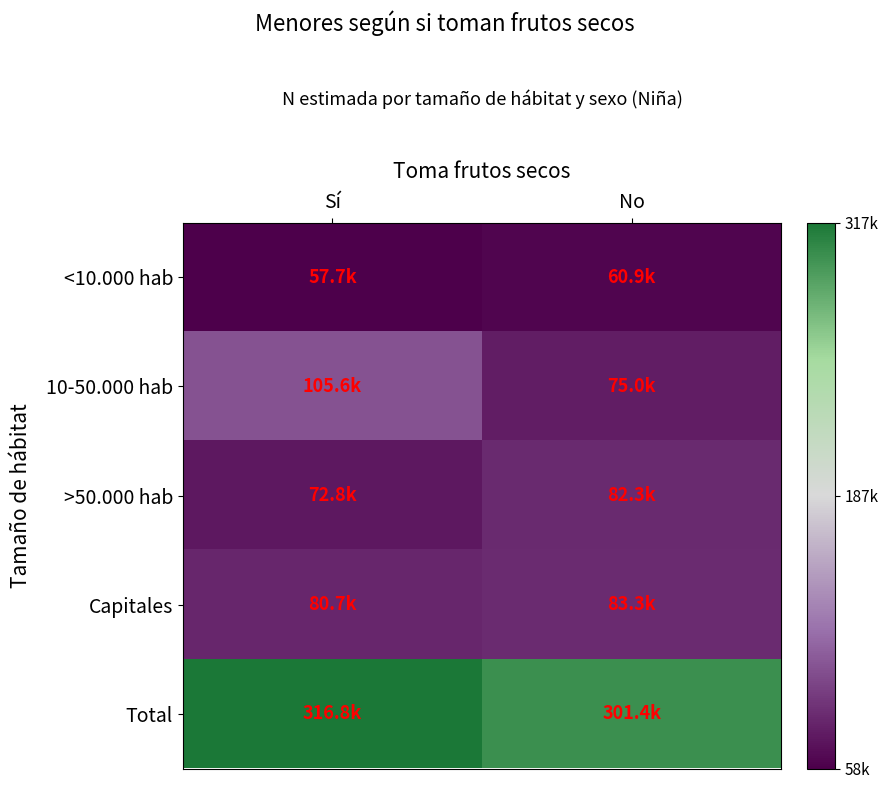

At how many categories does at least one series exceed 286243?

2